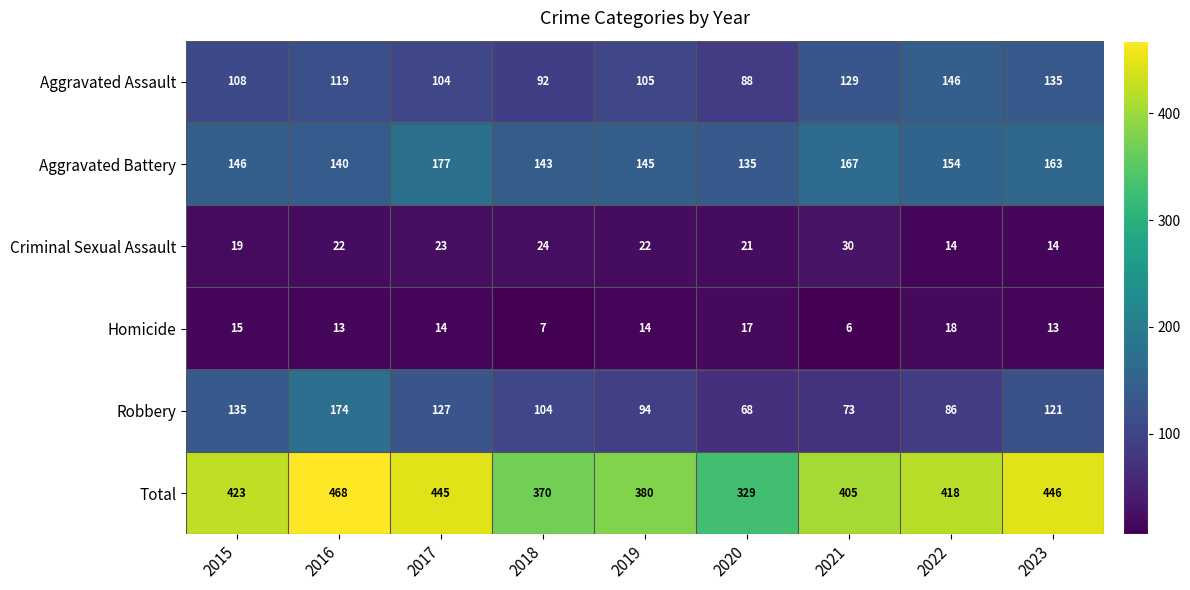

What is the difference between the second highest and minimum values in the Aggravated Battery series?

32